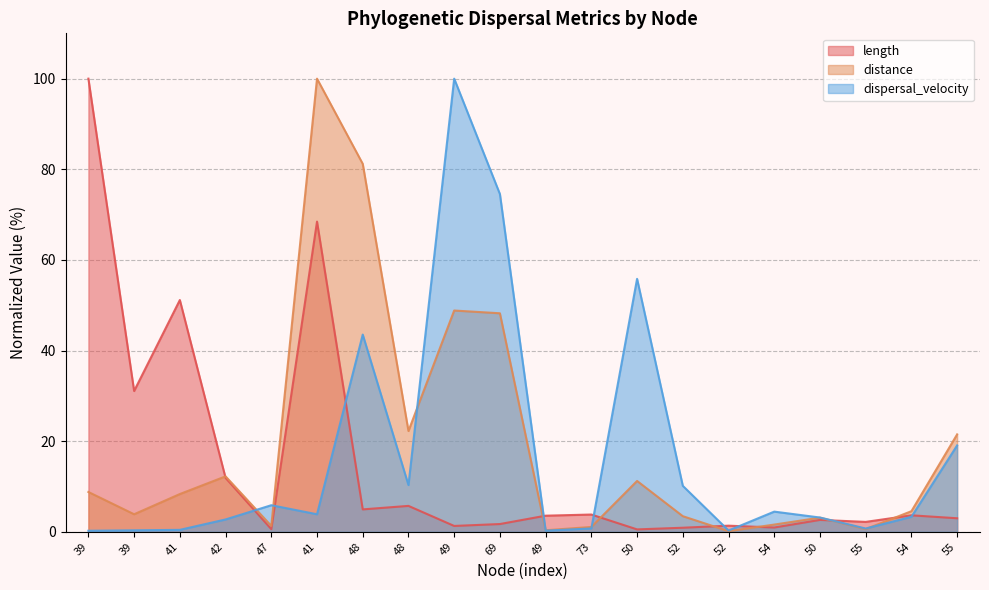

The length series shows 31.1 at 39. True or false?

True